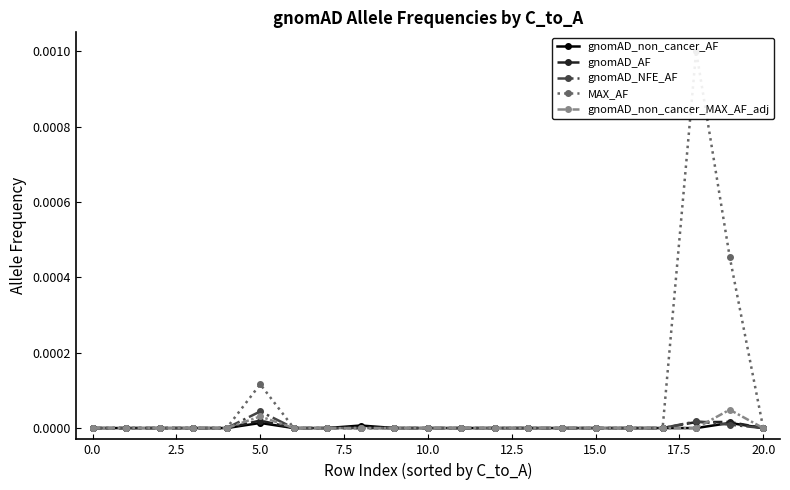

How many intersections are there between gnomAD_NFE_AF and gnomAD_non_cancer_AF?

1